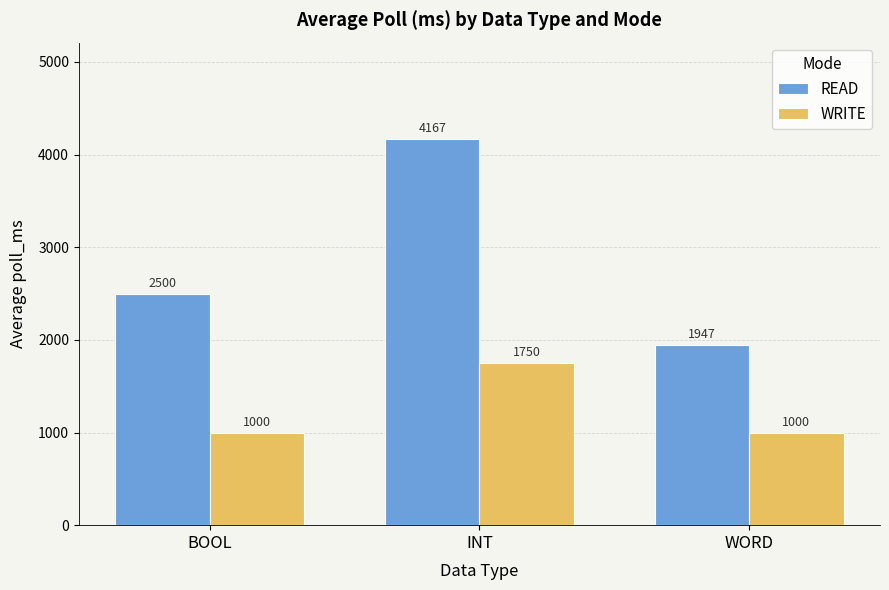

At how many categories does at least one series exceed 2196?

2